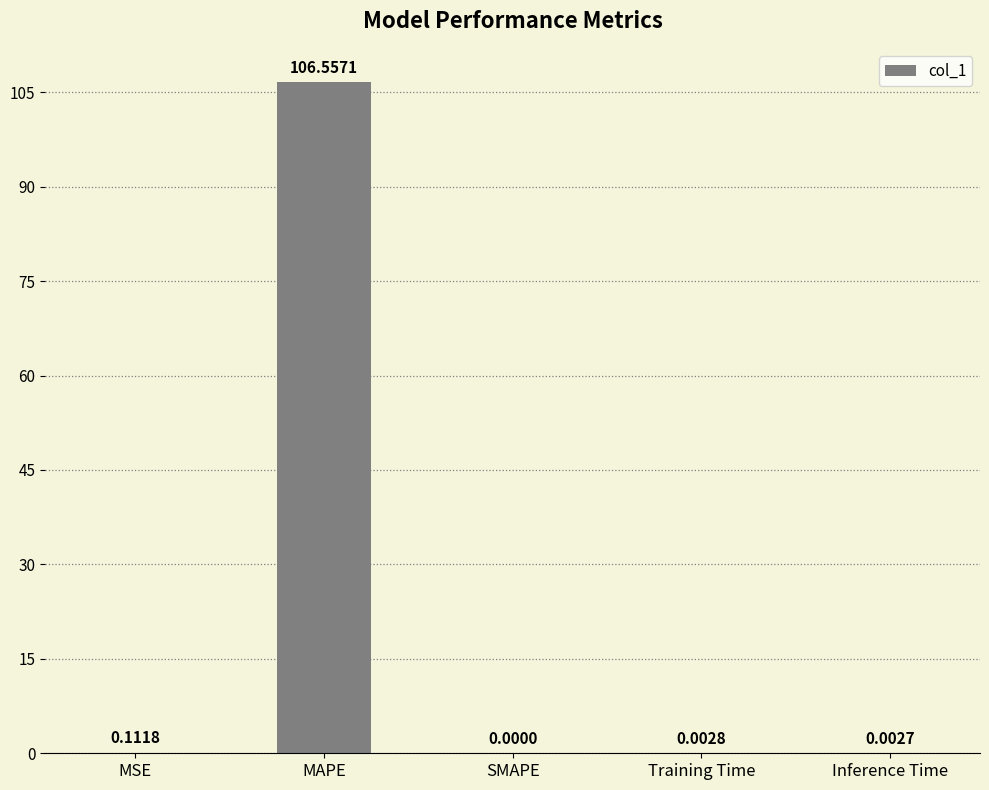

What is the sum of all values?

106.7